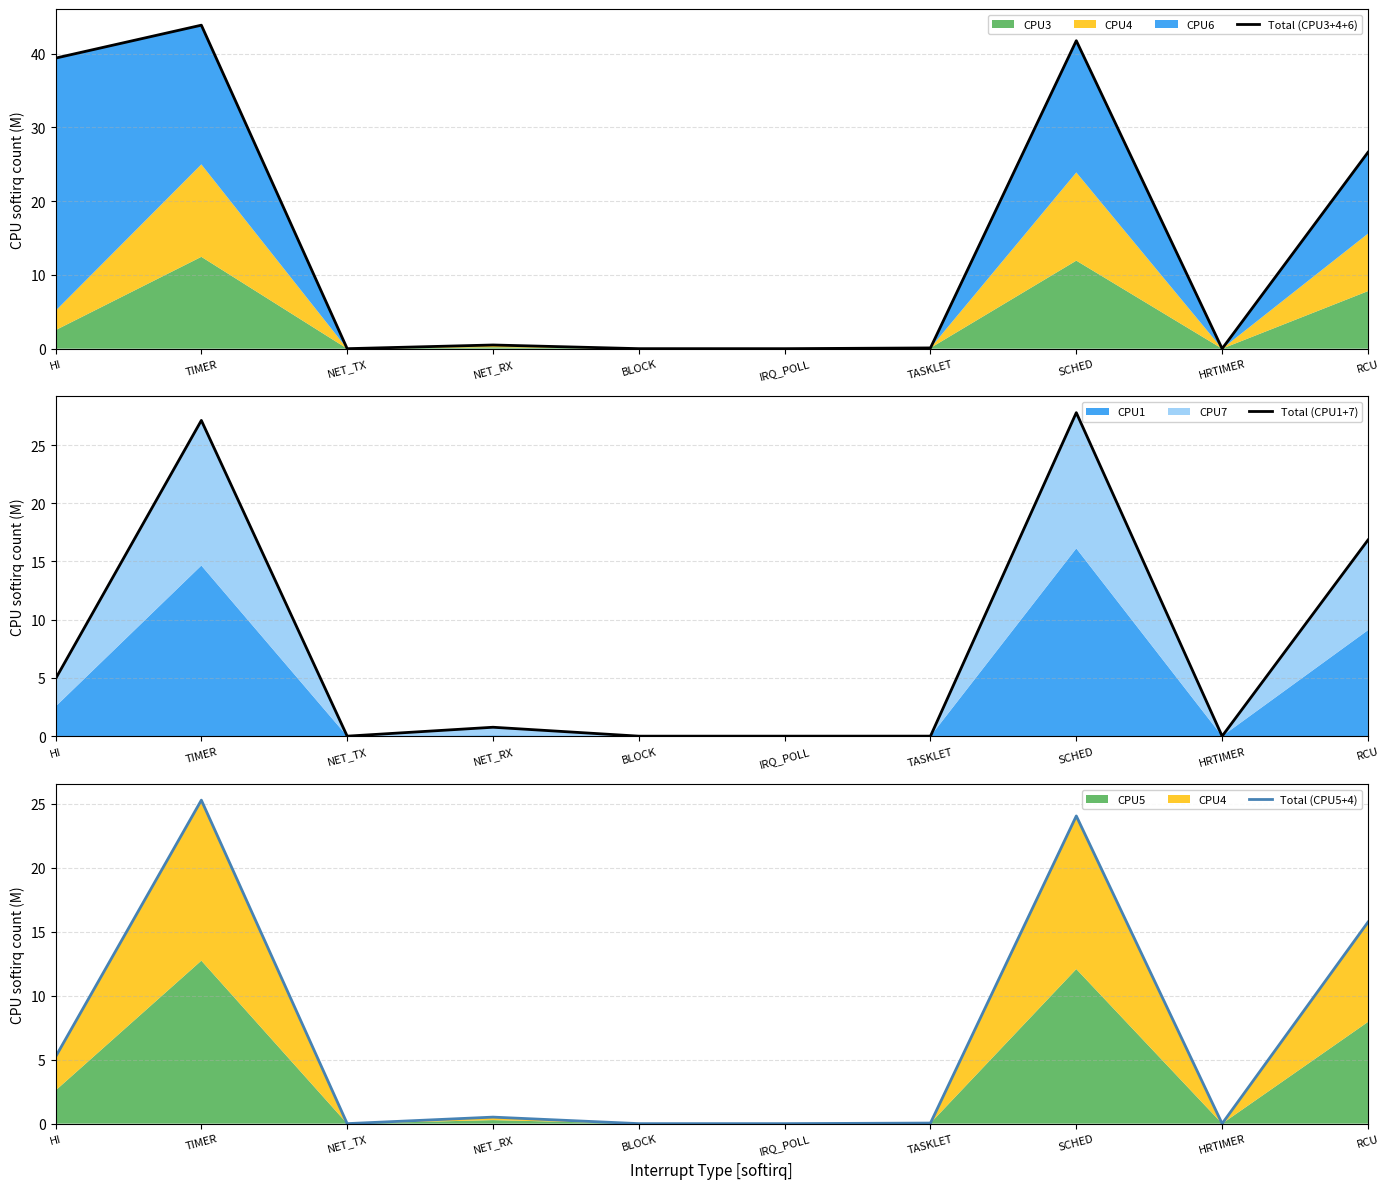

What is the label of the 6th point from the left?

IRQ_POLL